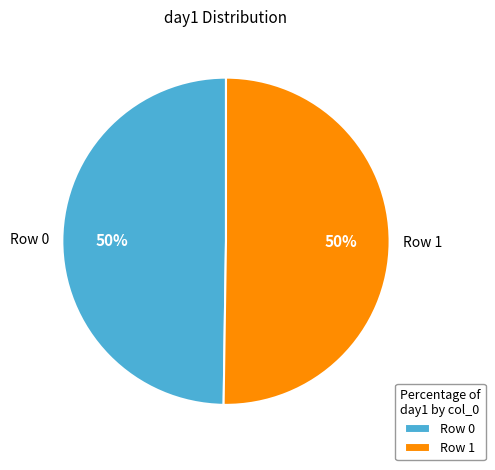

Is it true that Row 0 is 38% of the pie?

False